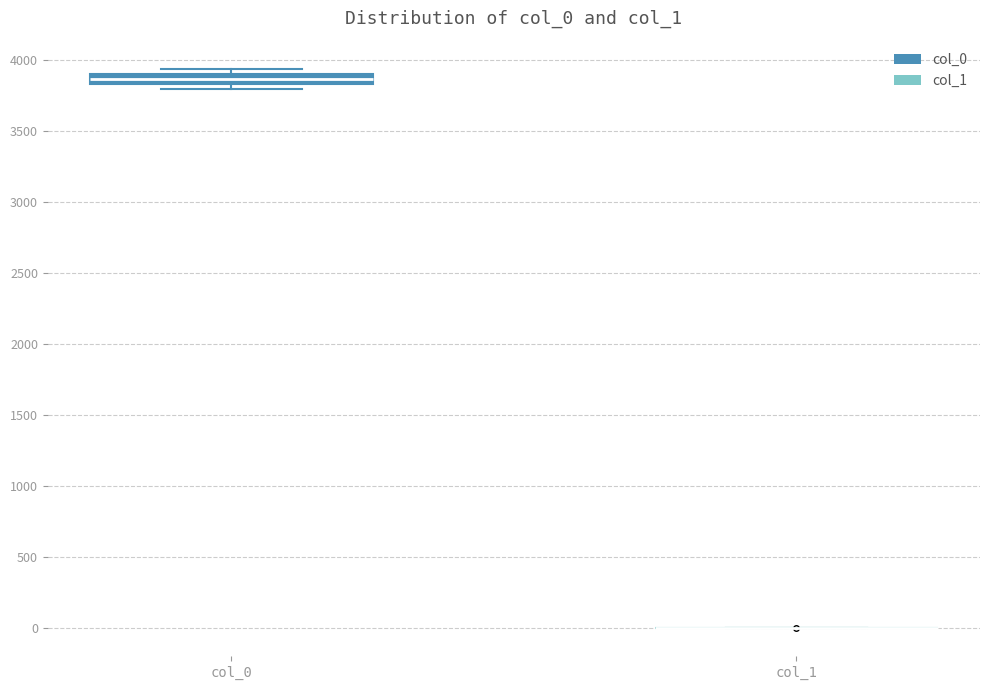

Comparing the boxes themselves (not the whiskers), which one is the tallest?

col_0